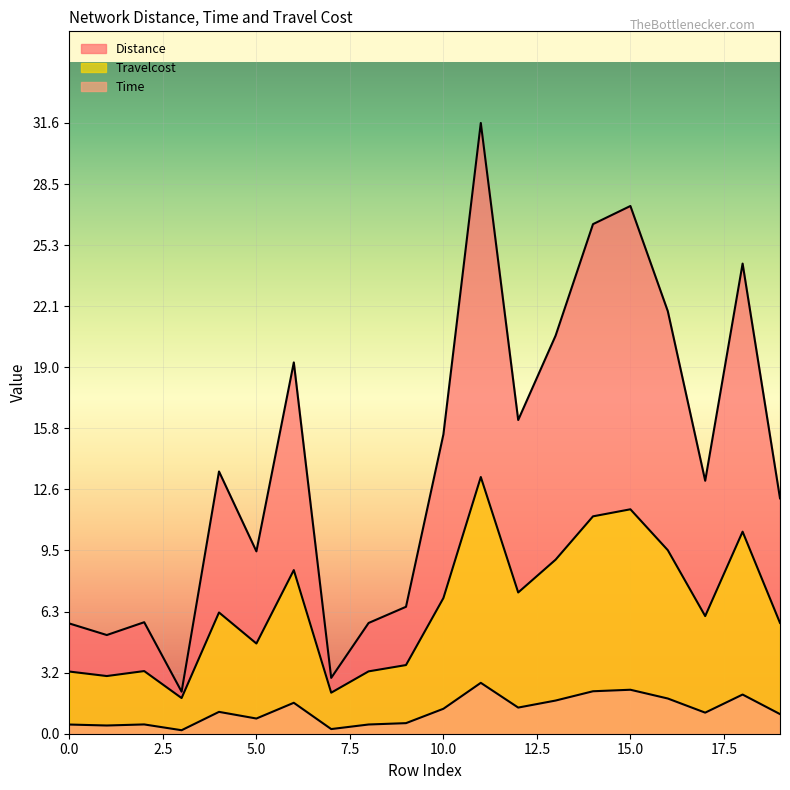

The Travelcost series shows 0.8 at 5. True or false?

True